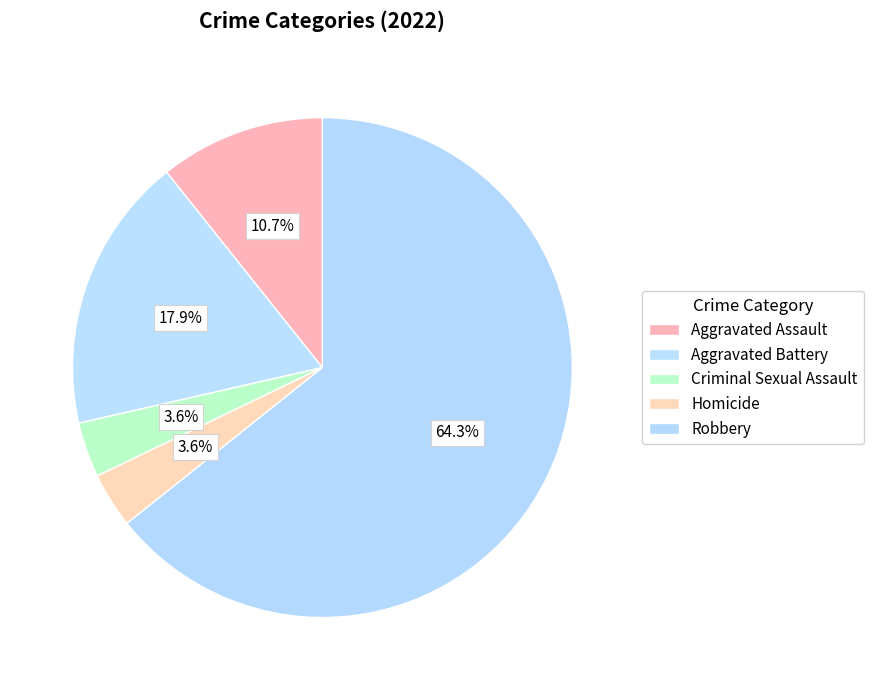

To the nearest percent, what portion does Criminal Sexual Assault represent?

4%